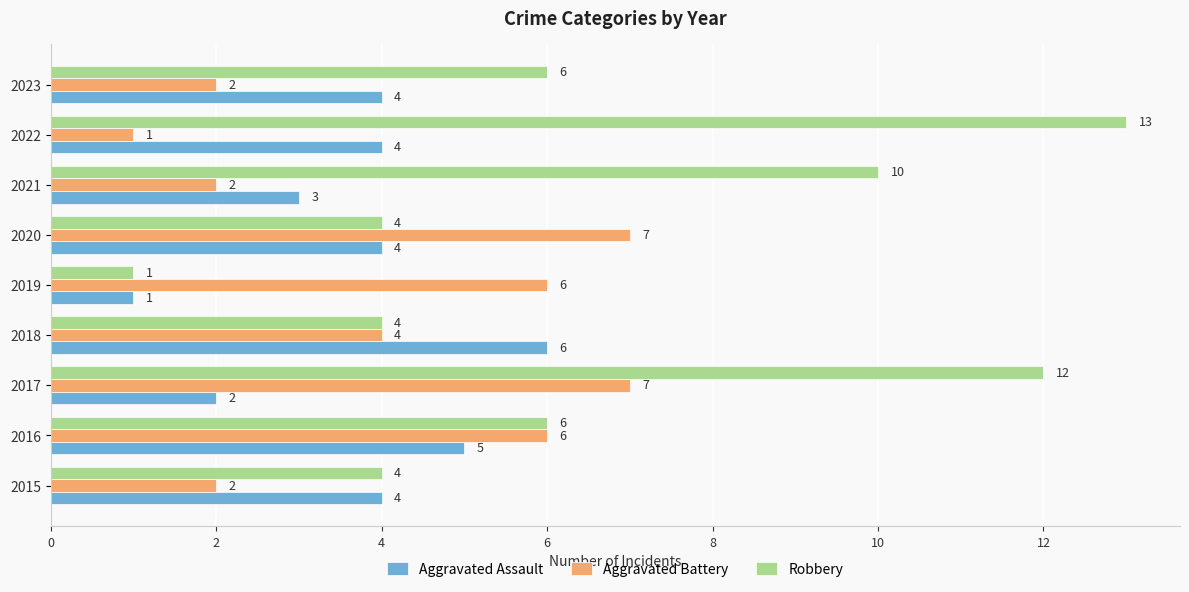

At which label is Aggravated Battery closest to 4?

2018